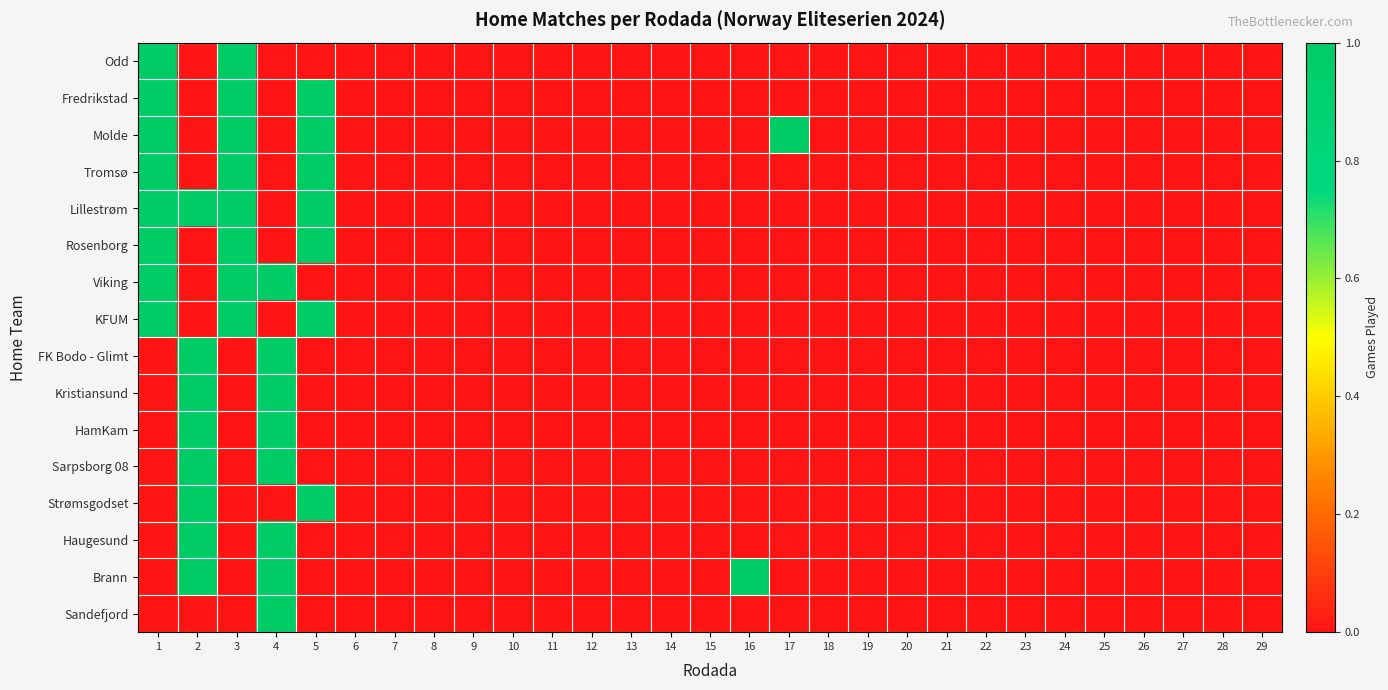

Reading right to left, list all the values displayed in this chart.

Odd: 29=0	28=0	27=0	26=0	25=0	24=0	23=0	22=0	21=0	20=0	19=0	18=0	17=0	16=0	15=0	14=0	13=0	12=0	11=0	10=0	9=0	8=0	7=0	6=0	5=0	4=0	3=1	2=0	1=1
Fredrikstad: 29=0	28=0	27=0	26=0	25=0	24=0	23=0	22=0	21=0	20=0	19=0	18=0	17=0	16=0	15=0	14=0	13=0	12=0	11=0	10=0	9=0	8=0	7=0	6=0	5=1	4=0	3=1	2=0	1=1
Molde: 29=0	28=0	27=0	26=0	25=0	24=0	23=0	22=0	21=0	20=0	19=0	18=0	17=1	16=0	15=0	14=0	13=0	12=0	11=0	10=0	9=0	8=0	7=0	6=0	5=1	4=0	3=1	2=0	1=1
Tromsø: 29=0	28=0	27=0	26=0	25=0	24=0	23=0	22=0	21=0	20=0	19=0	18=0	17=0	16=0	15=0	14=0	13=0	12=0	11=0	10=0	9=0	8=0	7=0	6=0	5=1	4=0	3=1	2=0	1=1
Lillestrøm: 29=0	28=0	27=0	26=0	25=0	24=0	23=0	22=0	21=0	20=0	19=0	18=0	17=0	16=0	15=0	14=0	13=0	12=0	11=0	10=0	9=0	8=0	7=0	6=0	5=1	4=0	3=1	2=1	1=1
Rosenborg: 29=0	28=0	27=0	26=0	25=0	24=0	23=0	22=0	21=0	20=0	19=0	18=0	17=0	16=0	15=0	14=0	13=0	12=0	11=0	10=0	9=0	8=0	7=0	6=0	5=1	4=0	3=1	2=0	1=1
Viking: 29=0	28=0	27=0	26=0	25=0	24=0	23=0	22=0	21=0	20=0	19=0	18=0	17=0	16=0	15=0	14=0	13=0	12=0	11=0	10=0	9=0	8=0	7=0	6=0	5=0	4=1	3=1	2=0	1=1
KFUM: 29=0	28=0	27=0	26=0	25=0	24=0	23=0	22=0	21=0	20=0	19=0	18=0	17=0	16=0	15=0	14=0	13=0	12=0	11=0	10=0	9=0	8=0	7=0	6=0	5=1	4=0	3=1	2=0	1=1
FK Bodo - Glimt: 29=0	28=0	27=0	26=0	25=0	24=0	23=0	22=0	21=0	20=0	19=0	18=0	17=0	16=0	15=0	14=0	13=0	12=0	11=0	10=0	9=0	8=0	7=0	6=0	5=0	4=1	3=0	2=1	1=0
Kristiansund: 29=0	28=0	27=0	26=0	25=0	24=0	23=0	22=0	21=0	20=0	19=0	18=0	17=0	16=0	15=0	14=0	13=0	12=0	11=0	10=0	9=0	8=0	7=0	6=0	5=0	4=1	3=0	2=1	1=0
HamKam: 29=0	28=0	27=0	26=0	25=0	24=0	23=0	22=0	21=0	20=0	19=0	18=0	17=0	16=0	15=0	14=0	13=0	12=0	11=0	10=0	9=0	8=0	7=0	6=0	5=0	4=1	3=0	2=1	1=0
Sarpsborg 08: 29=0	28=0	27=0	26=0	25=0	24=0	23=0	22=0	21=0	20=0	19=0	18=0	17=0	16=0	15=0	14=0	13=0	12=0	11=0	10=0	9=0	8=0	7=0	6=0	5=0	4=1	3=0	2=1	1=0
Strømsgodset: 29=0	28=0	27=0	26=0	25=0	24=0	23=0	22=0	21=0	20=0	19=0	18=0	17=0	16=0	15=0	14=0	13=0	12=0	11=0	10=0	9=0	8=0	7=0	6=0	5=1	4=0	3=0	2=1	1=0
Haugesund: 29=0	28=0	27=0	26=0	25=0	24=0	23=0	22=0	21=0	20=0	19=0	18=0	17=0	16=0	15=0	14=0	13=0	12=0	11=0	10=0	9=0	8=0	7=0	6=0	5=0	4=1	3=0	2=1	1=0
Brann: 29=0	28=0	27=0	26=0	25=0	24=0	23=0	22=0	21=0	20=0	19=0	18=0	17=0	16=1	15=0	14=0	13=0	12=0	11=0	10=0	9=0	8=0	7=0	6=0	5=0	4=1	3=0	2=1	1=0
Sandefjord: 29=0	28=0	27=0	26=0	25=0	24=0	23=0	22=0	21=0	20=0	19=0	18=0	17=0	16=0	15=0	14=0	13=0	12=0	11=0	10=0	9=0	8=0	7=0	6=0	5=0	4=1	3=0	2=0	1=0